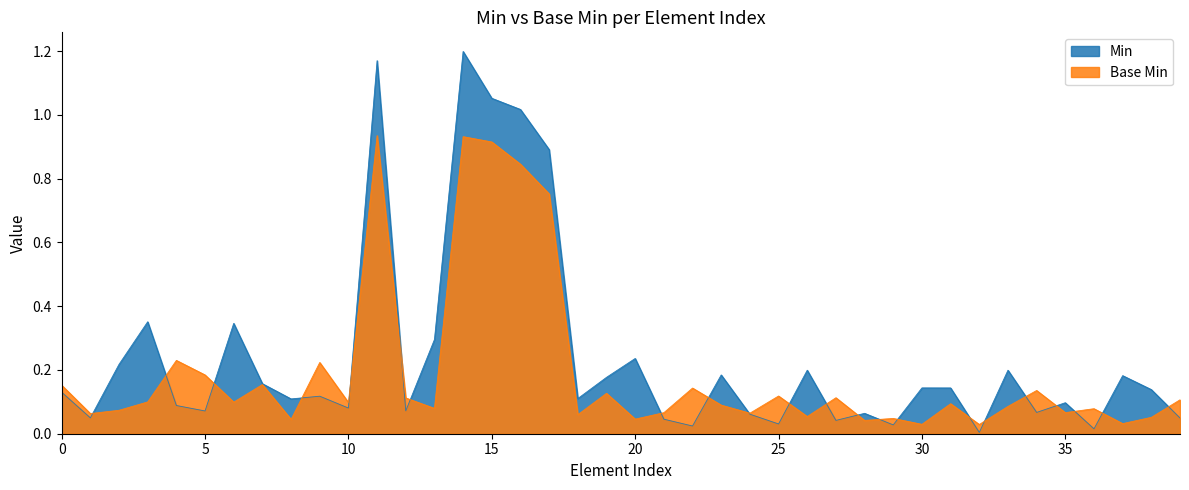

The value of Min at 20 is 0.1. True or false?

False